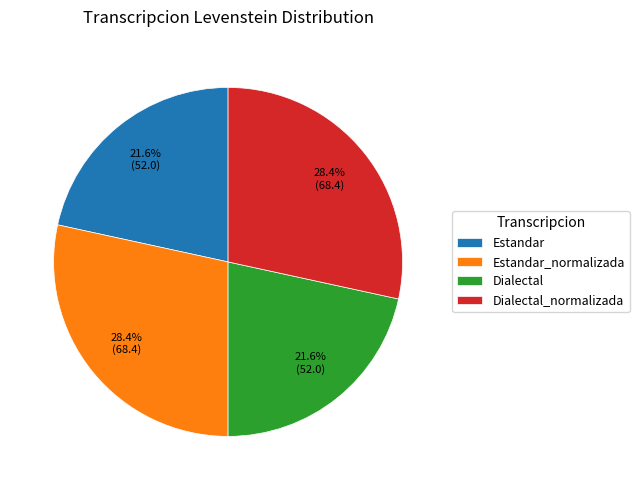

What percentage is the Dialectal slice, to the nearest percent?

22%